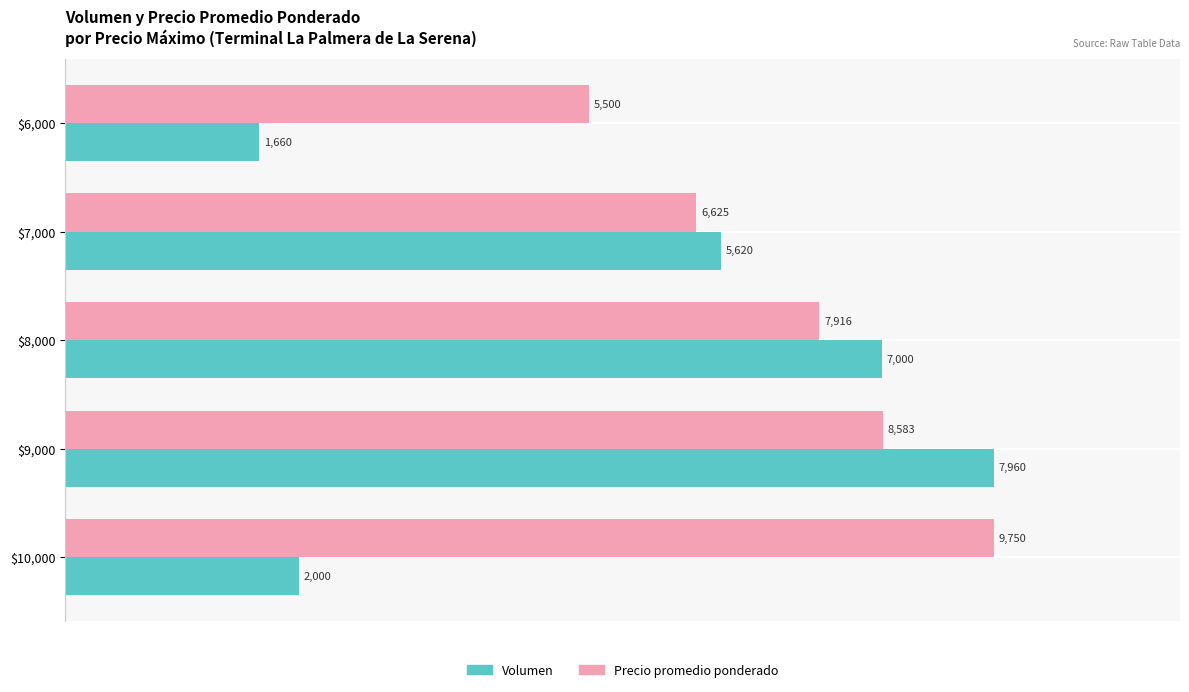

What are all the series names shown in the legend?

Volumen, Precio promedio ponderado